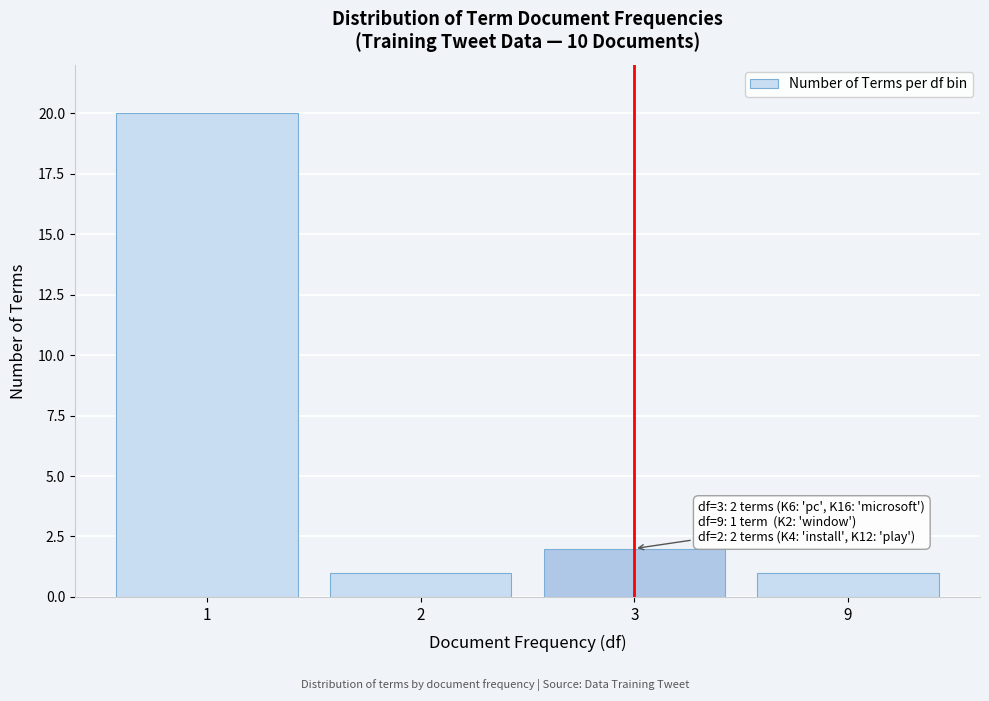

Reading left to right, extract all data points from this chart.

20	1	2	1